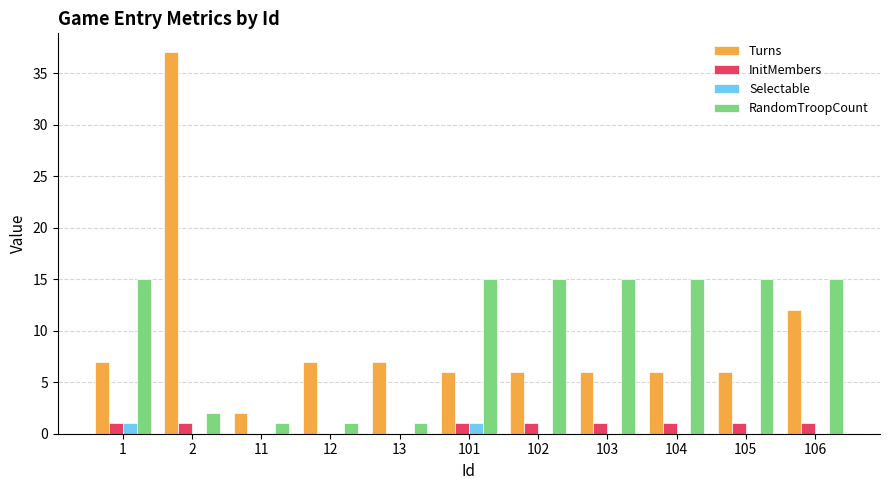

At which category does the chart reach its peak across all series?

2